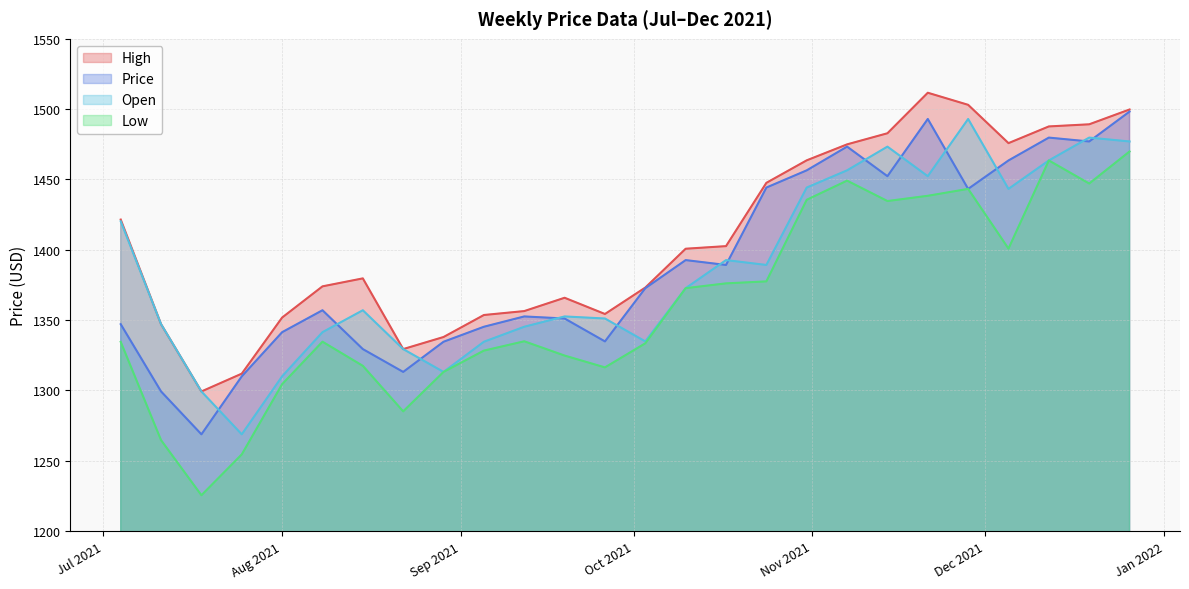

What are all the series names shown in the legend?

High, Price, Open, Low